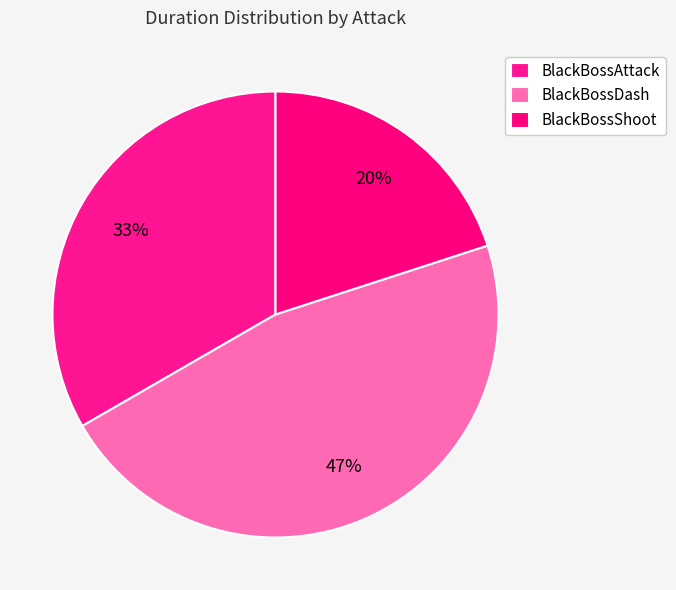

Which has a higher value, BlackBossShoot or BlackBossAttack?

BlackBossAttack